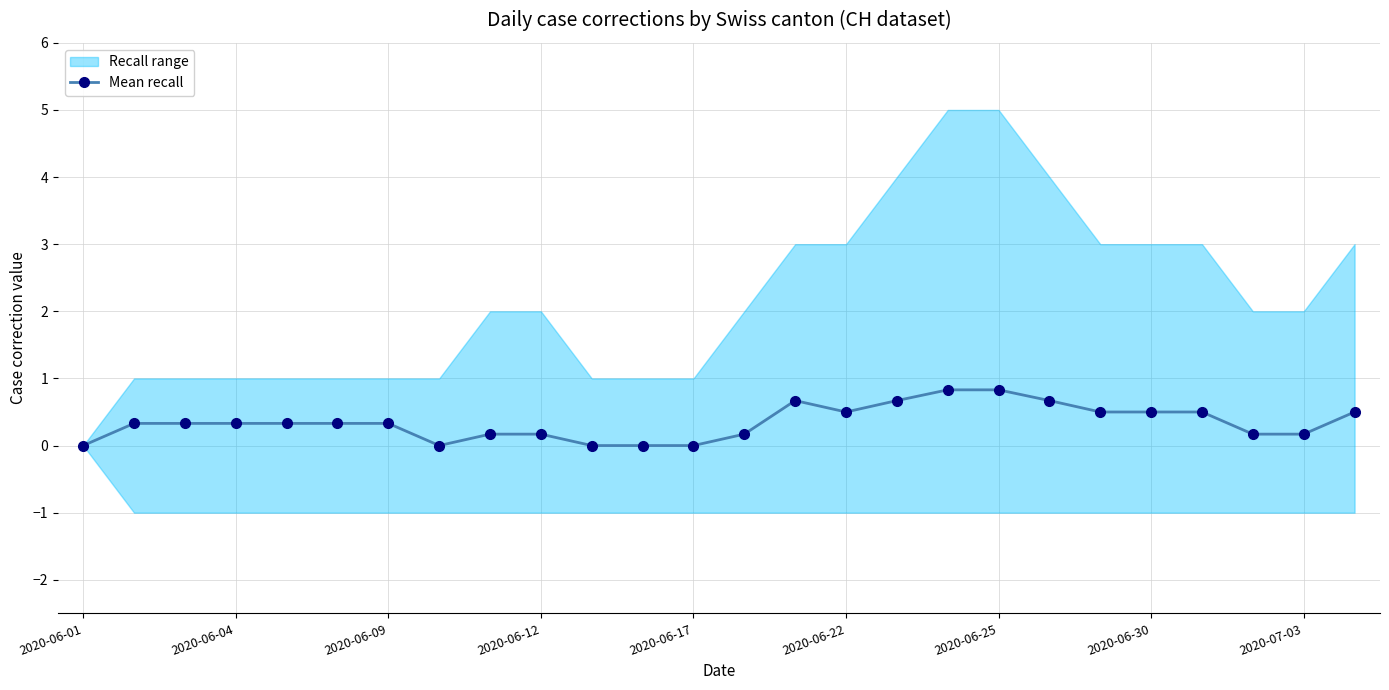

How many values exceed 0?

21